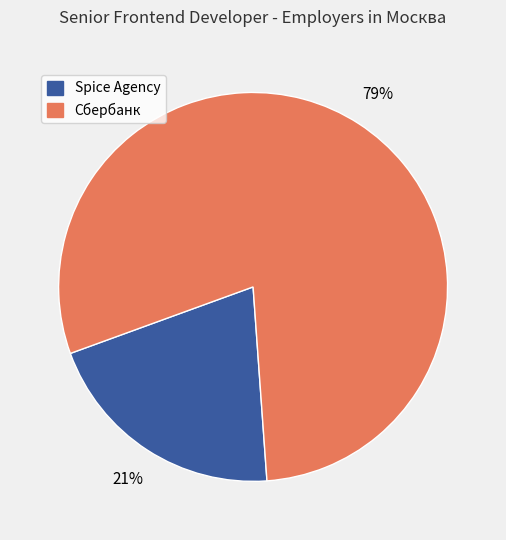

What is the largest slice in the pie chart?

Сбербанк